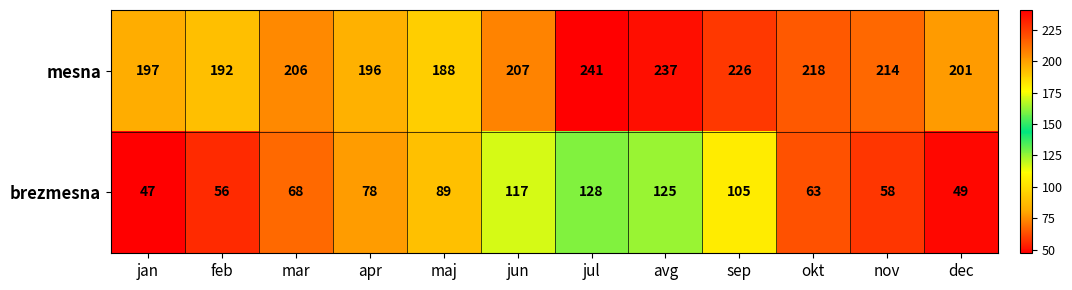

How many data points does each series have?

12